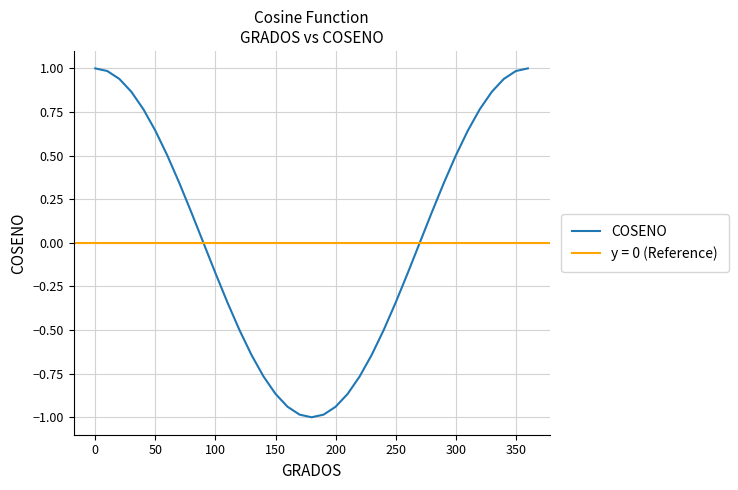

Reading left to right, what are all the values shown in this chart?

1.0	1.0	0.9	0.9	0.8	0.6	0.5	0.3	0.2	0.0	-0.2	-0.3	-0.5	-0.6	-0.8	-0.9	-0.9	-1.0	-1.0	-1.0	-0.9	-0.9	-0.8	-0.6	-0.5	-0.3	-0.2	-0.0	0.2	0.3	0.5	0.6	0.8	0.9	0.9	1.0	1.0